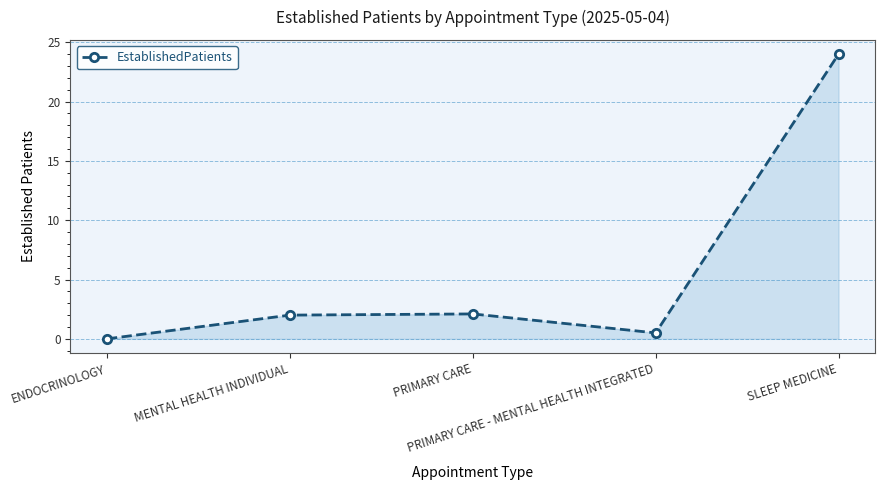

How many data points are less than 2?

2